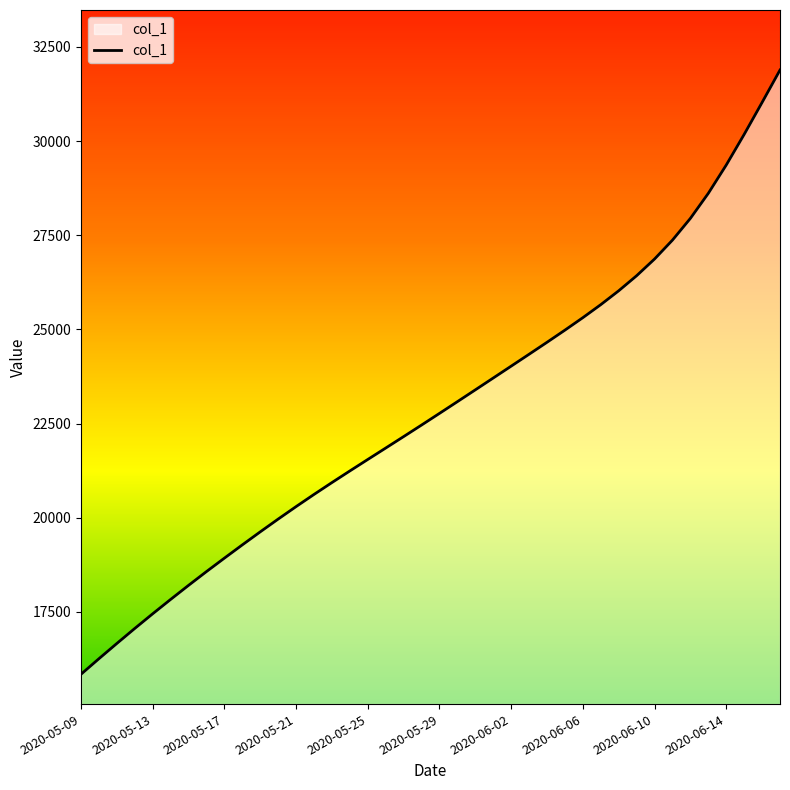

What is the difference between the maximum and minimum values?

16043.9